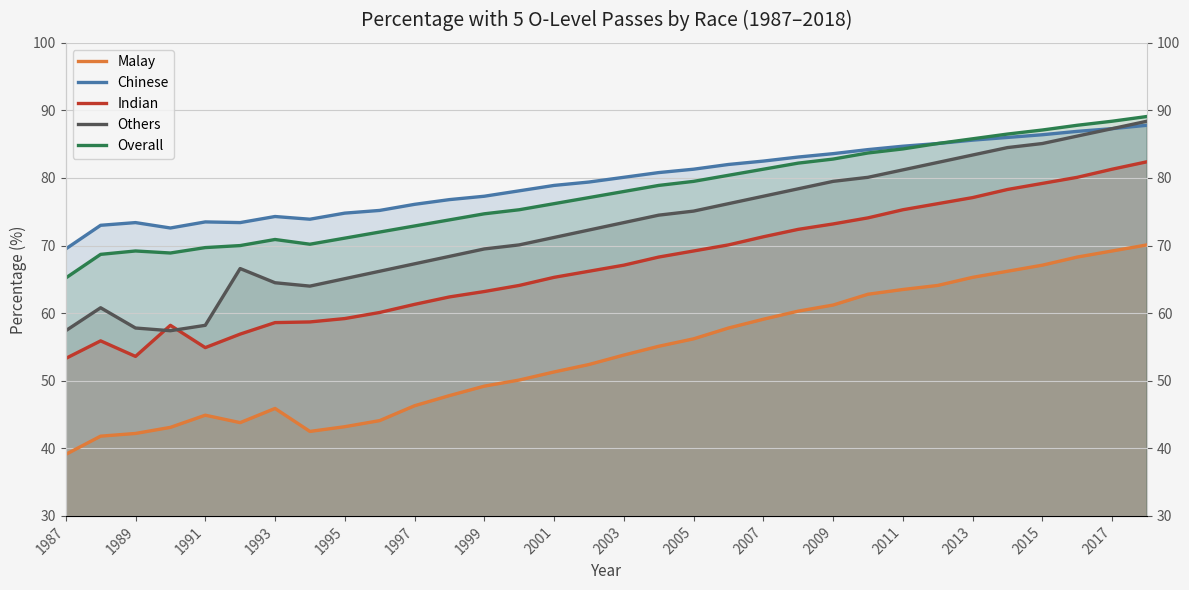

How many lines are shown in the chart?

5